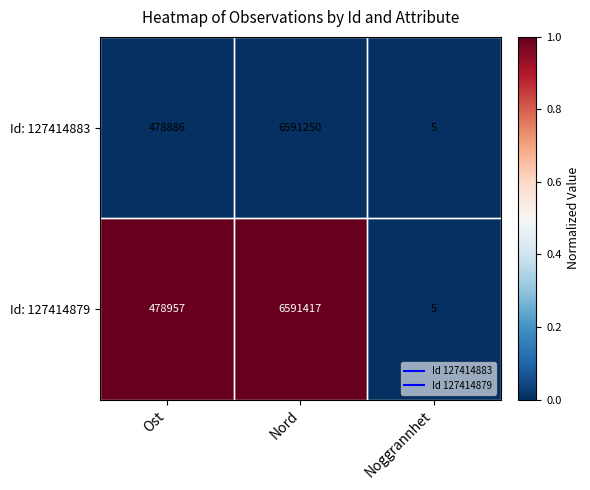

Which series has the largest total across all categories?

Id: 127414879